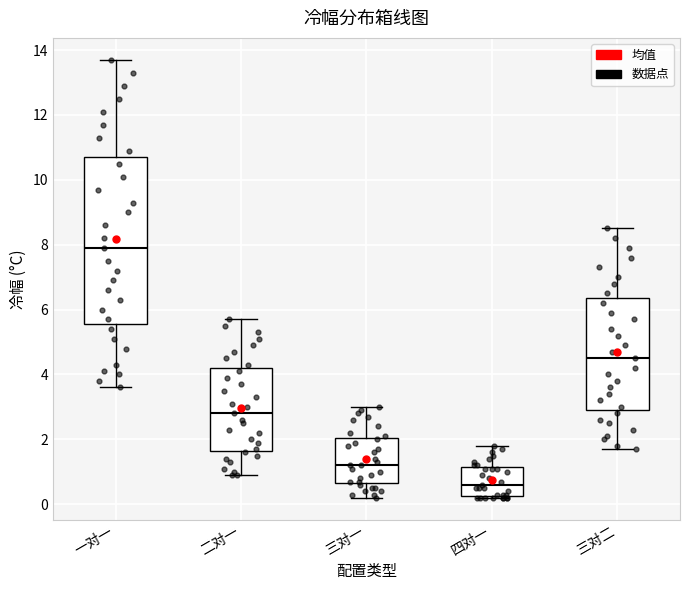

Reading left to right, transcribe this box plot: for each box, give where its median line is, the range the box spans, and where its two whiskers end, as read against the y-axis. The values are not printed on the chart, so give them approximately, as read against the axis.

一对一: median 8.0, box 5.6 to 10.8, whiskers 3.6 to 13.8
二对一: median 2.8, box 1.6 to 4.2, whiskers 1.0 to 5.8
三对一: median 1.2, box 0.6 to 2.0, whiskers 0.2 to 3.0
四对一: median 0.6, box 0.2 to 1.2, whiskers 0.2 to 1.8
三对二: median 4.6, box 3.0 to 6.4, whiskers 1.8 to 8.6